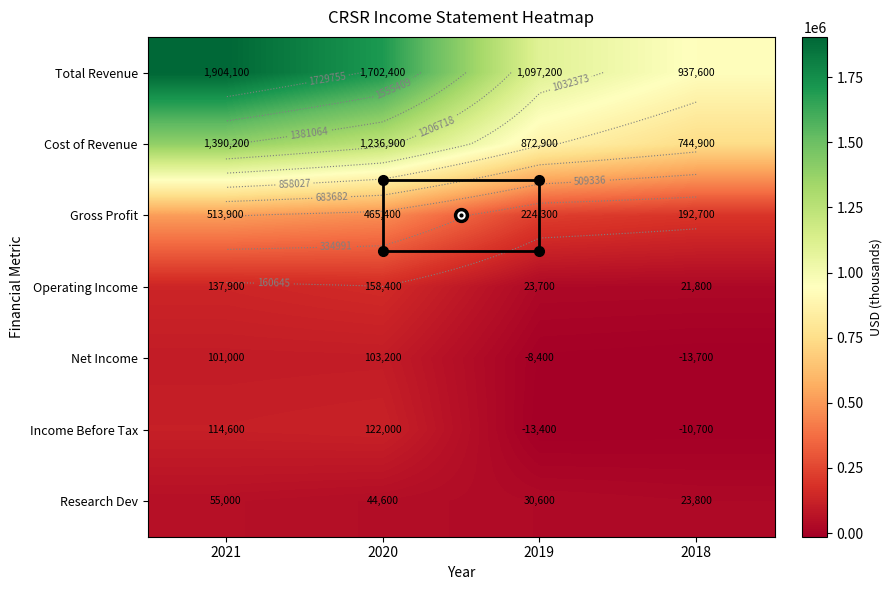

What is the highest value of the Operating Income series?

158400